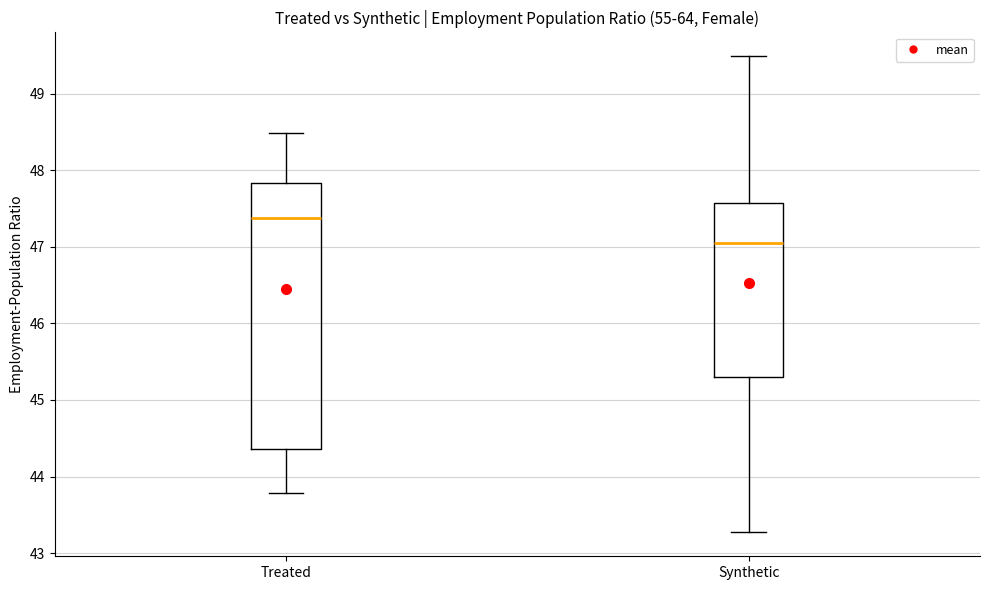

Reading left to right, transcribe this box plot: for each box, give where its median line is, the range the box spans, and where its two whiskers end, as read against the y-axis. The values are not printed on the chart, so give them approximately, as read against the axis.

Treated: median 47.4, box 44.4 to 47.8, whiskers 43.8 to 48.5
Synthetic: median 47.1, box 45.3 to 47.6, whiskers 43.3 to 49.5